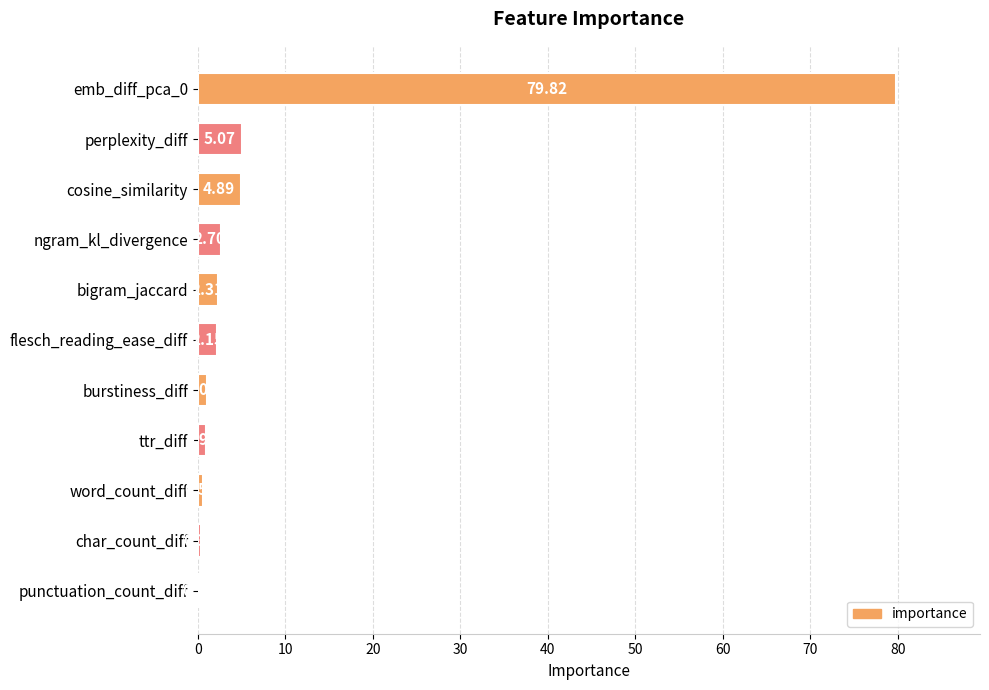

Where is the data nearest to the value 40?

perplexity_diff